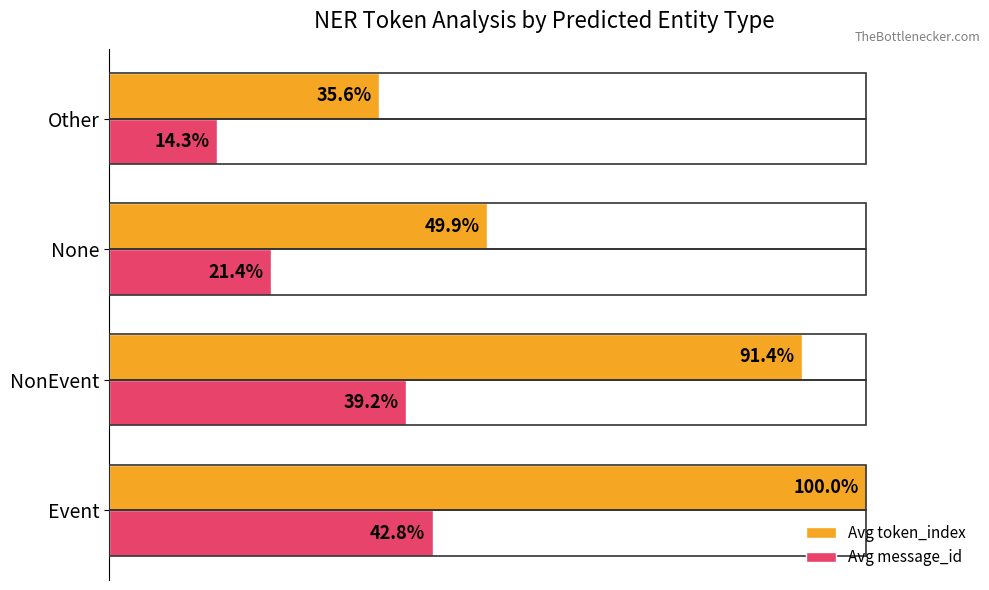

Rank the series by their average value, from highest to lowest.

Avg token_index, Avg message_id